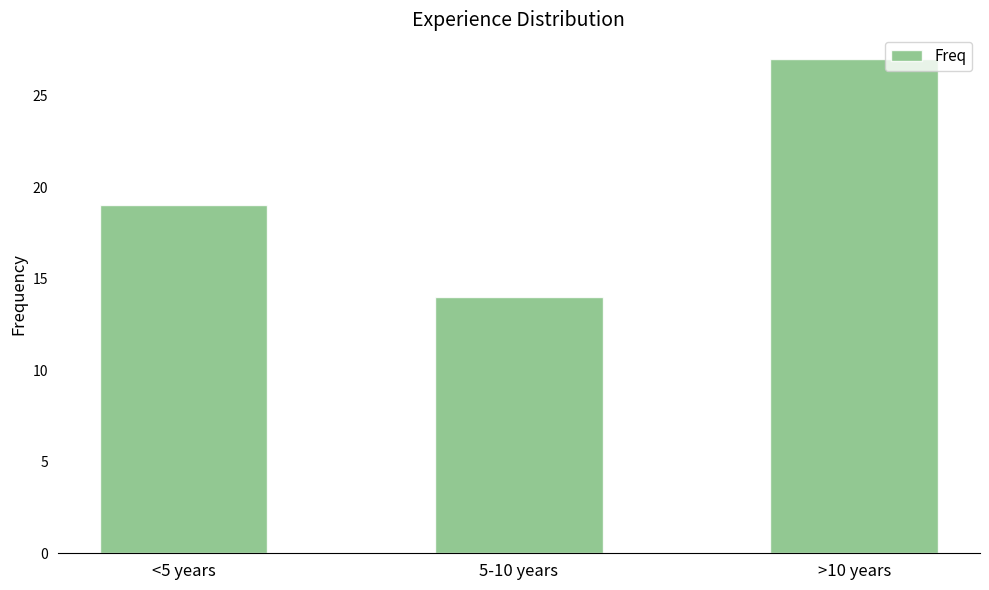

Approximately how many times larger is the value at <5 years compared to 5-10 years?

1.4